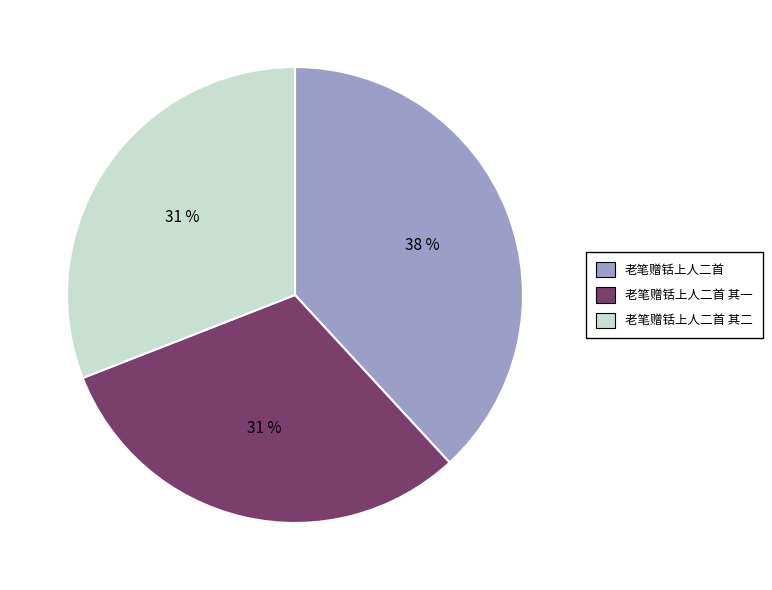

Does 老笔赠铦上人二首 其一 represent more than half of the total?

No